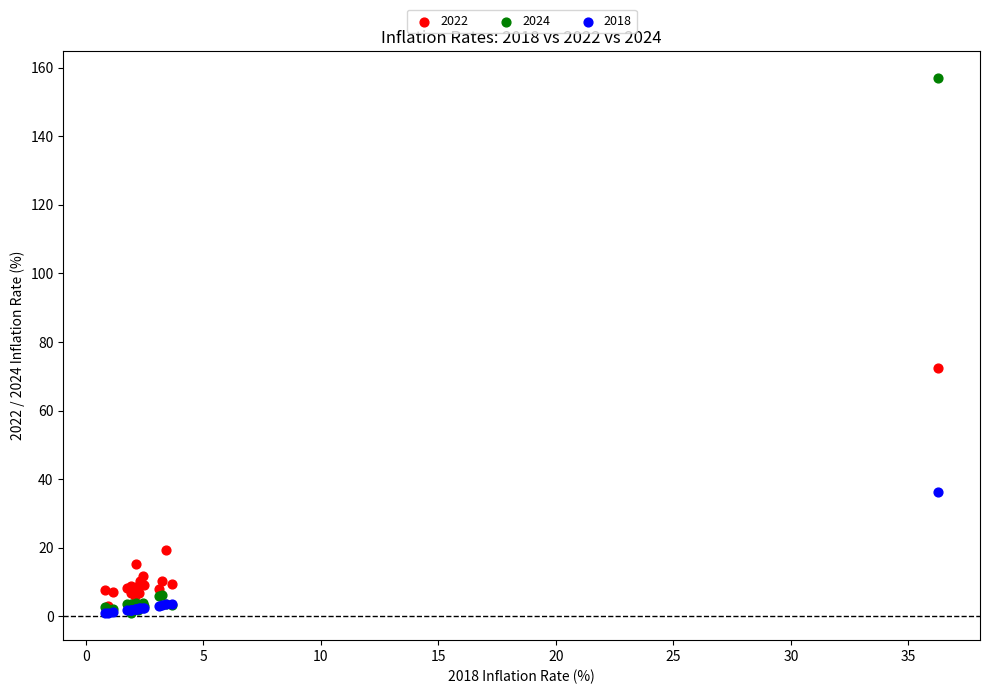

Across all series, what Y value is closest to 78?

72.4